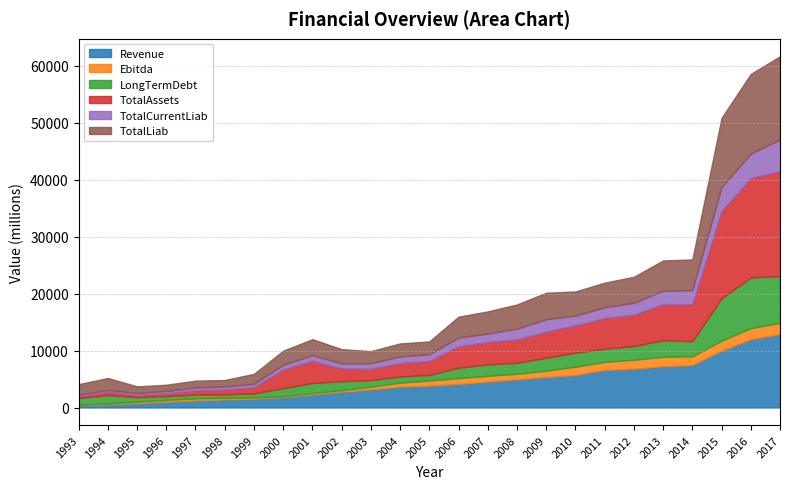

Reading right to left, what are all the values shown in this chart?

Revenue: 12916.0	11965.0	9989.0	7450.0	7235.0	6791.0	6597.0	5709.0	5359.0	4952.0	4551.0	4148.0	3842.0	3656.0	3186.0	2776.1	2306.0	1847.0	1545.0	1434.1	1249.3	1008.1	777.9	550.5	379.8
Ebitda: 1936.0	1970.0	1738.0	1536.0	1669.0	1587.0	1405.0	1451.0	1104.0	970.0	1005.0	1011.0	899.0	702.0	462.0	272.7	231.2	136.0	215.8	292.0	356.3	319.7	242.6	176.3	69.5
LongTermDebt: 8207.0	8901.0	7418.0	2658.0	2909.0	2398.0	2325.0	2450.0	2279.0	1941.0	2014.0	1825.0	982.0	1076.0	1152.0	1576.9	1768.0	1412.4	715.0	582.9	675.6	680.6	800.1	1468.7	1224.3
TotalAssets: 18438.0	17410.0	15358.0	6449.0	6345.0	5509.0	5354.0	4804.0	4569.0	4082.0	3920.0	3773.0	2456.0	2364.0	1990.0	2201.7	3876.3	3279.5	1110.3	847.0	758.5	488.7	391.4	590.4	276.6
TotalCurrentLiab: 5550.0	4326.0	4204.0	2519.0	2317.0	2098.0	1912.0	1707.0	2194.0	1893.0	1499.0	1533.0	1150.0	1170.0	967.0	905.4	990.8	822.7	583.7	520.9	493.9	400.4	339.5	312.6	287.4
TotalLiab: 14591.0	13969.0	12134.0	5377.0	5333.0	4565.0	4319.0	4244.0	4633.0	4250.0	3873.0	3652.0	2269.0	2274.0	2142.0	2502.4	2815.7	2482.6	1735.2	1147.5	1180.8	1096.5	1159.0	2076.7	1855.8